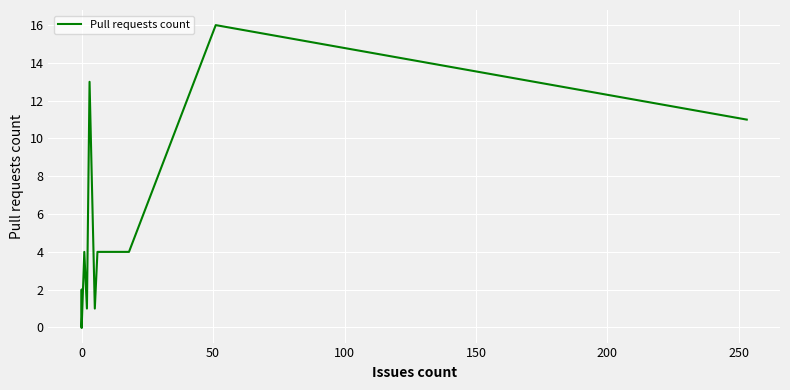

What is the difference between the maximum and second lowest values?

16